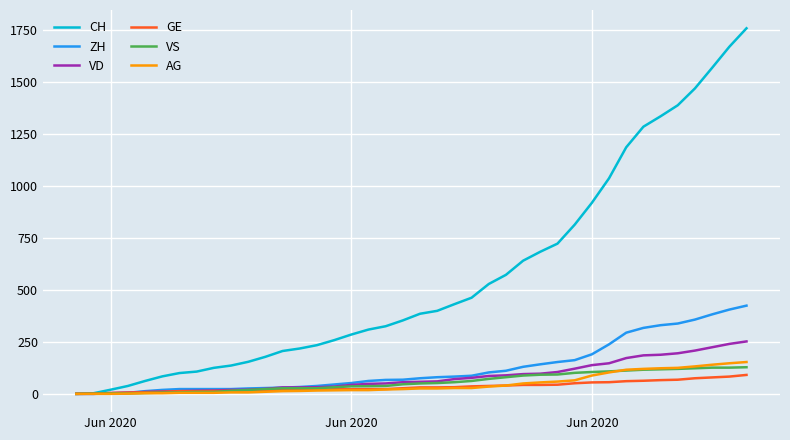

Which series has the largest range (max minus min)?

CH